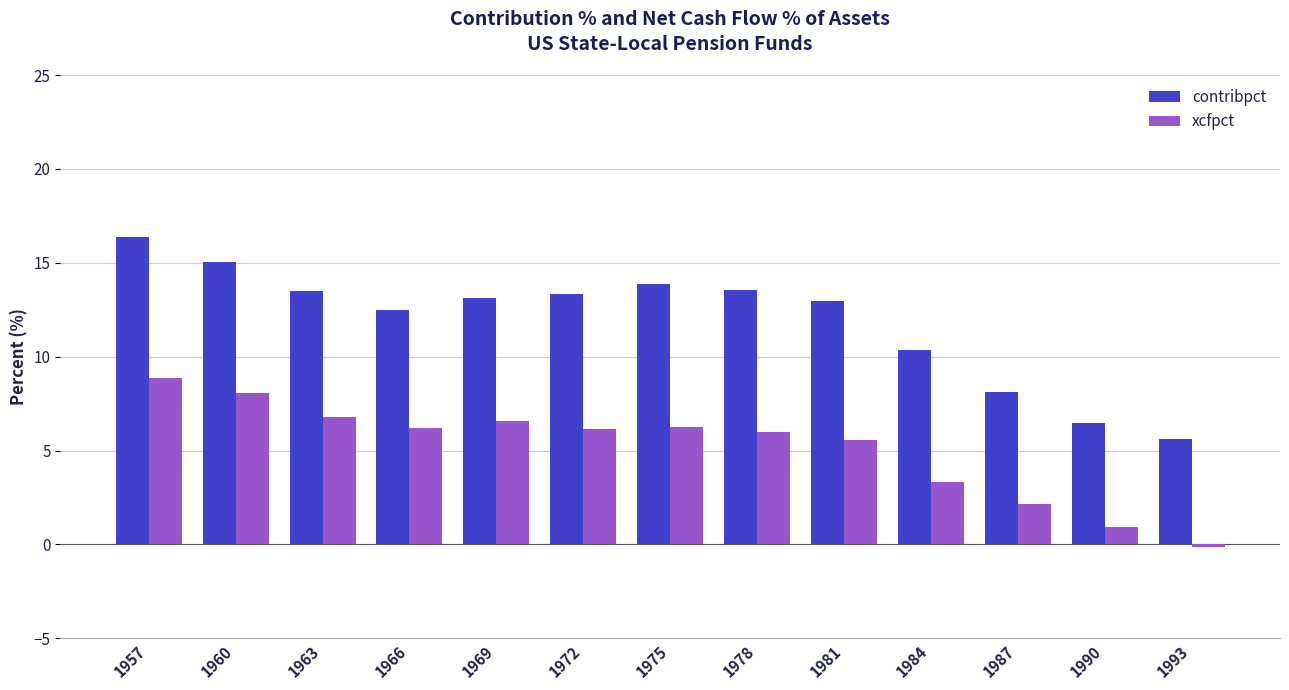

Rank the series by their maximum value, from highest to lowest.

contribpct, xcfpct